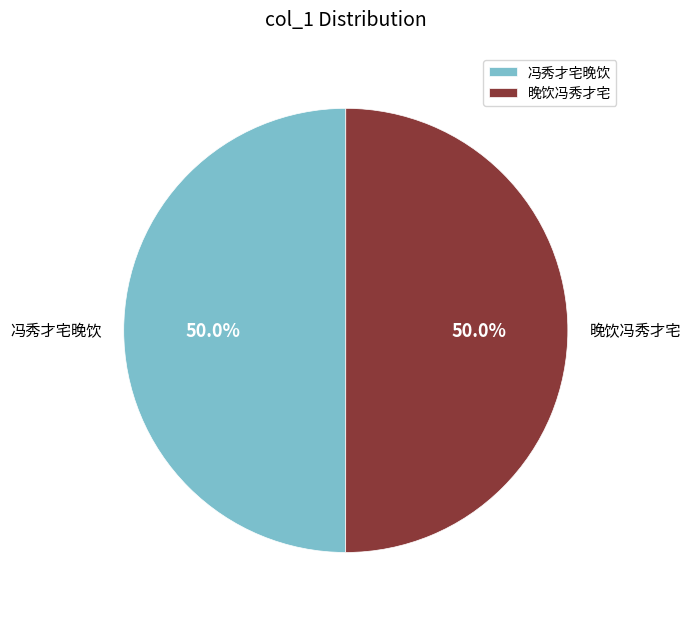

Approximately how many times larger is the value at 晚饮冯秀才宅 compared to 冯秀才宅晚饮?

1.0